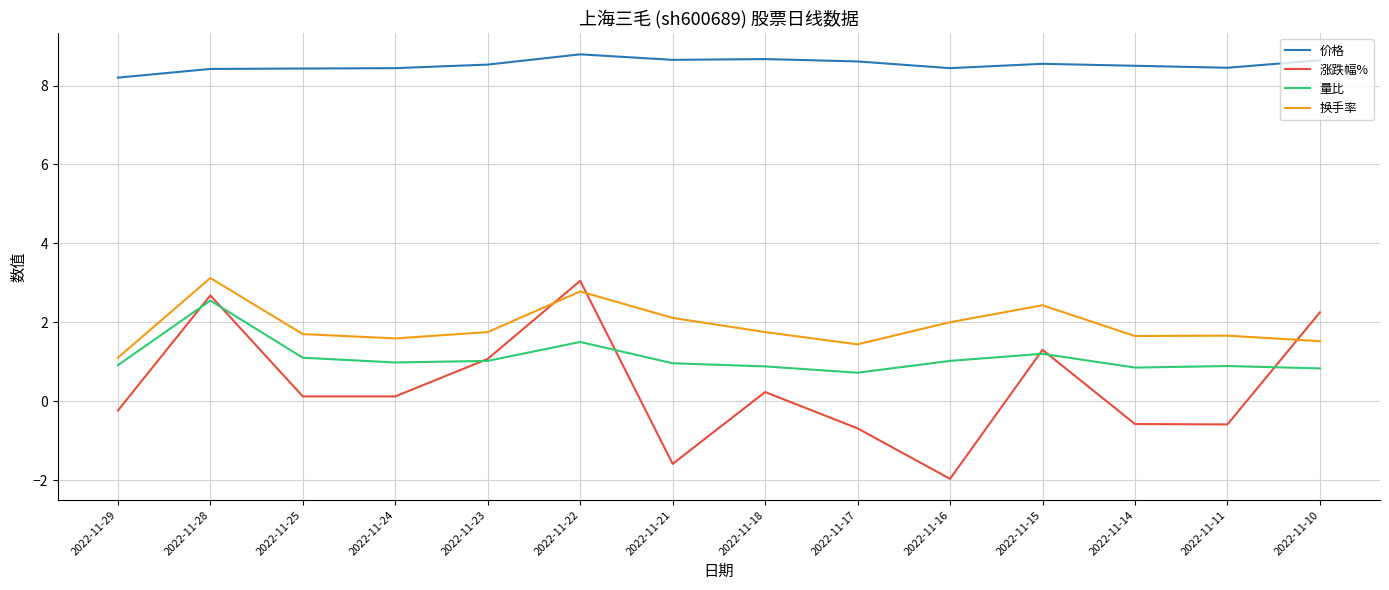

What is the lowest value of the 价格 series?

8.2